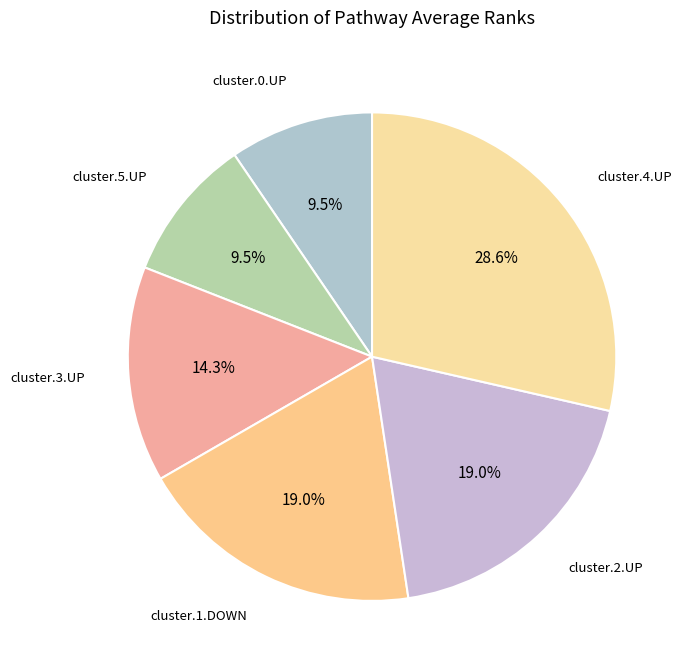

Is it true that cluster.3.UP is 14% of the pie?

True